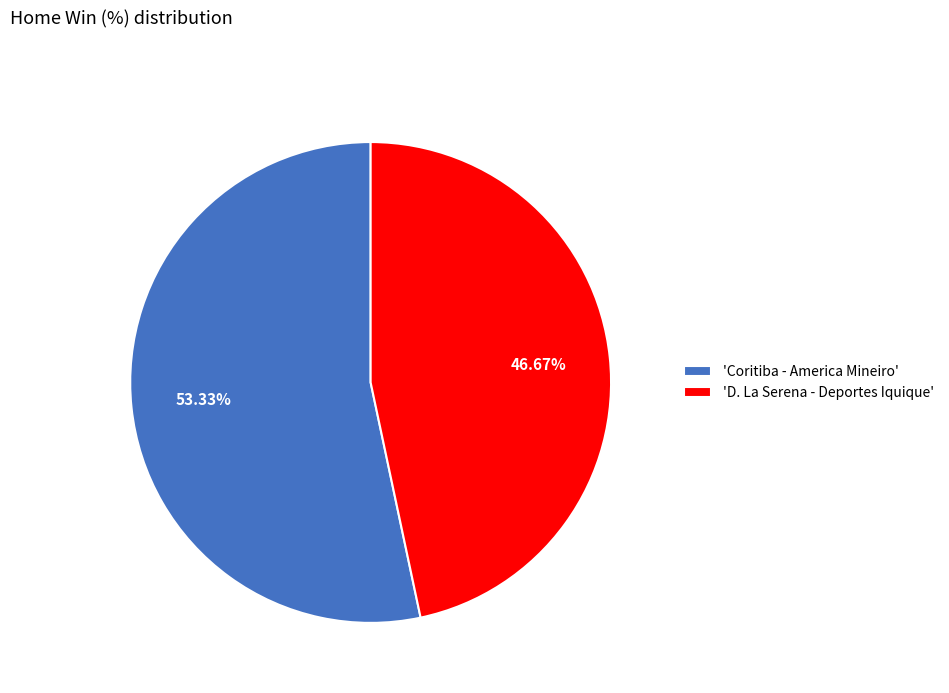

Rank the categories by value from lowest to highest.

'D. La Serena - Deportes Iquique', 'Coritiba - America Mineiro'